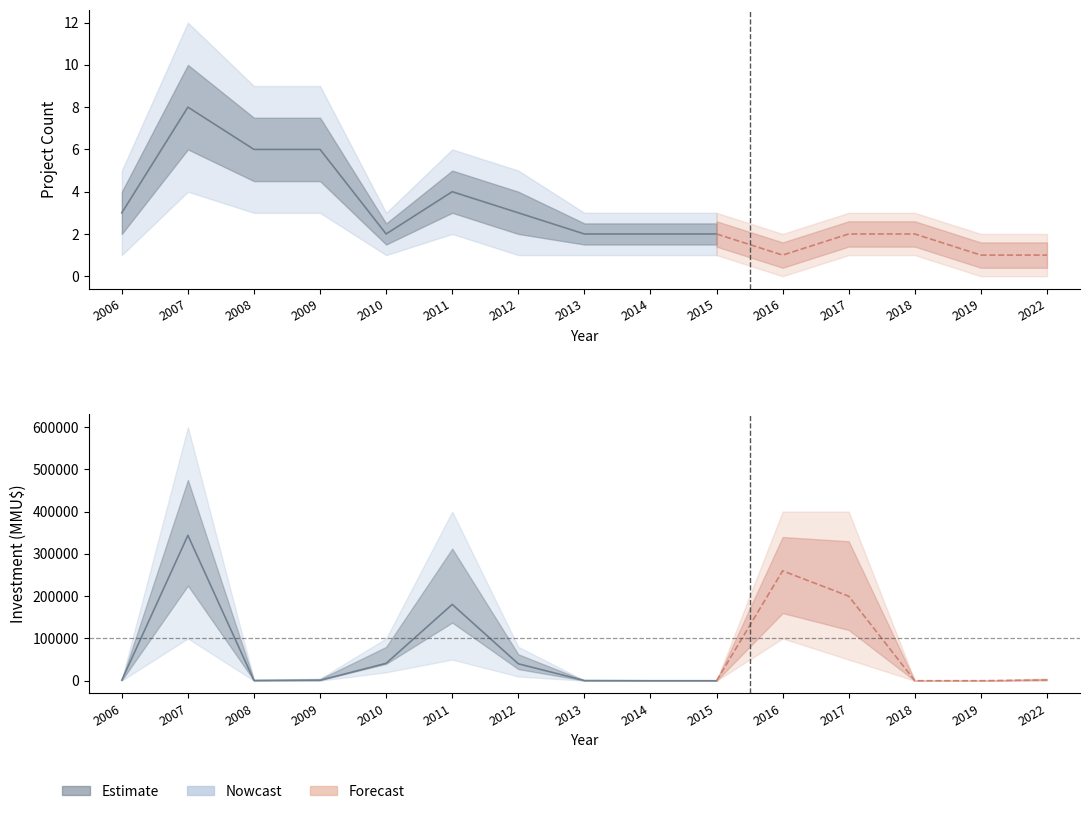

At which category is the sum across all series the highest?

2007